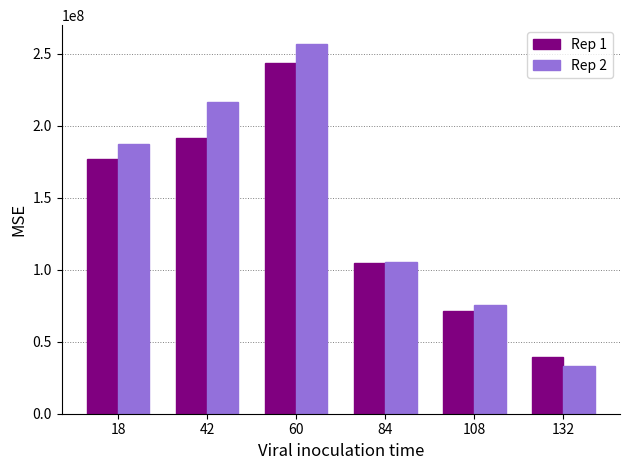

What is the value of the Rep 2 bar at the 2nd from the left?

216686567.2